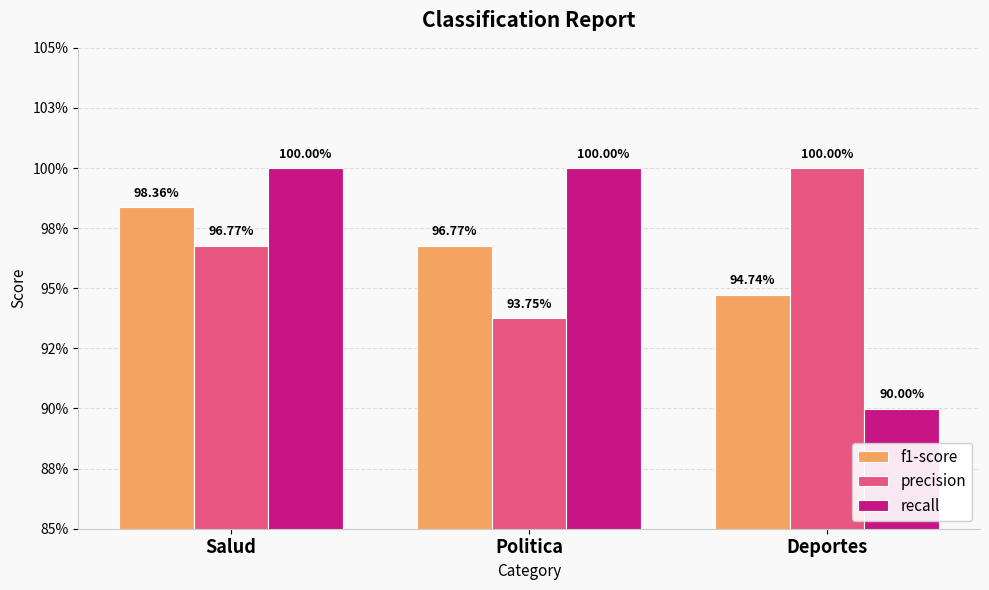

Are the bars horizontal?

No